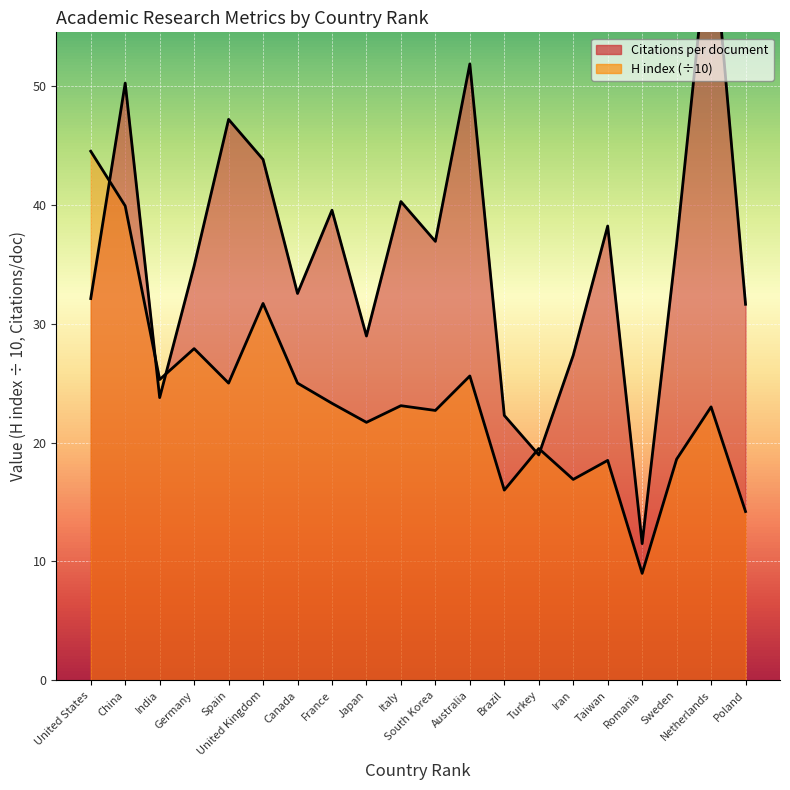

What is the maximum value for Citations per document?

64.5